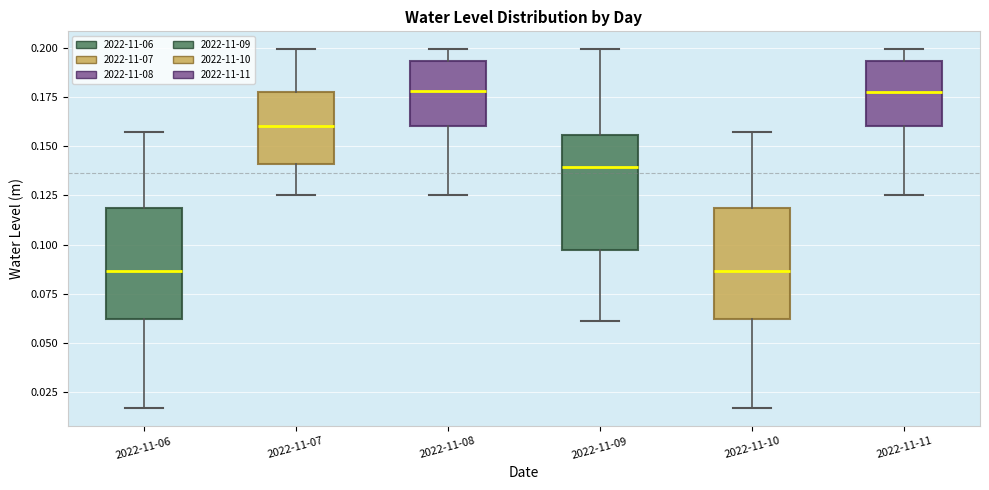

Reading left to right, read every box against the y-axis: the position of its median line, the range the box covers, and the ends of its whiskers. The values are not printed on the chart, so give them approximately, as read against the axis.

2022-11-06: median 0.085, box 0.060 to 0.120, whiskers 0.015 to 0.155
2022-11-07: median 0.160, box 0.140 to 0.180, whiskers 0.125 to 0.200
2022-11-08: median 0.180, box 0.160 to 0.195, whiskers 0.125 to 0.200
2022-11-09: median 0.140, box 0.095 to 0.155, whiskers 0.060 to 0.200
2022-11-10: median 0.085, box 0.060 to 0.120, whiskers 0.015 to 0.155
2022-11-11: median 0.175, box 0.160 to 0.195, whiskers 0.125 to 0.200